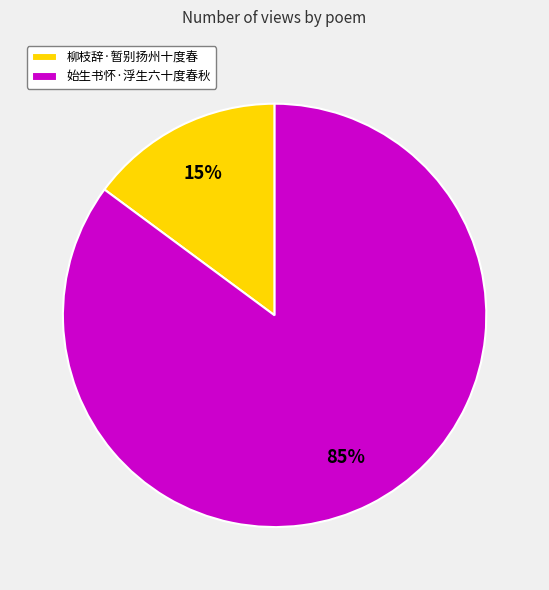

What is the largest slice in the pie chart?

始生书怀·浮生六十度春秋